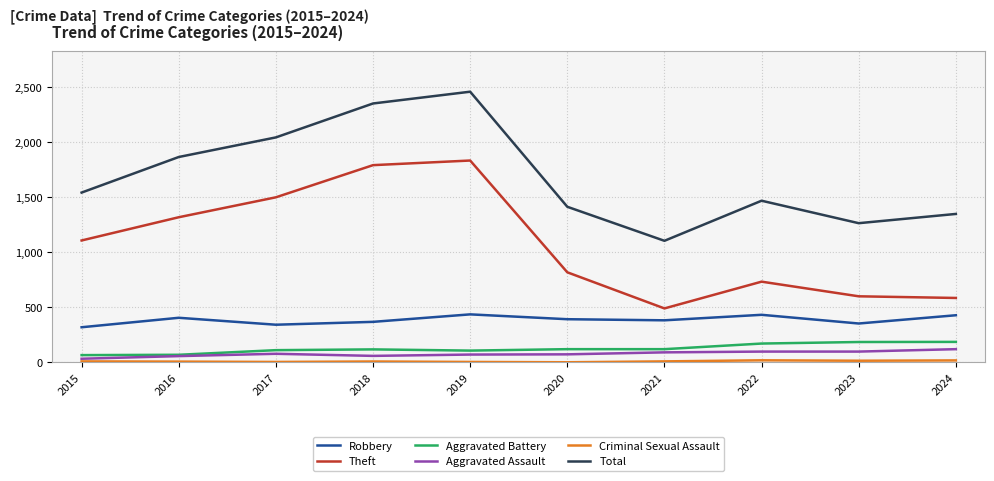

What is the difference between the highest and lowest values at 2015?

1533